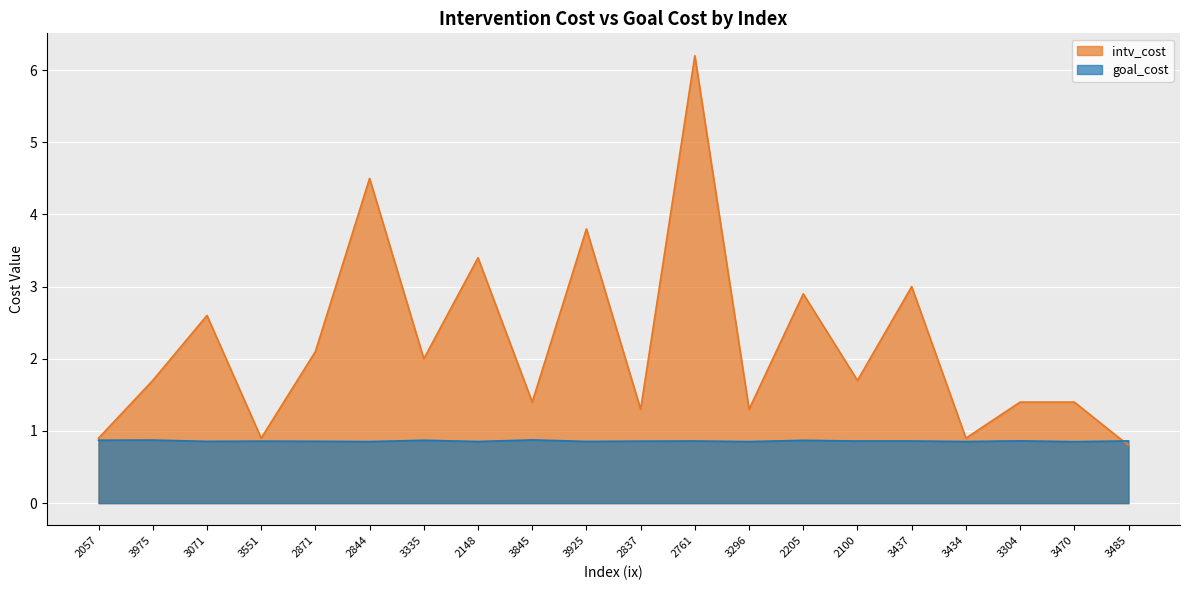

Where is the first local maximum for intv_cost?

3071